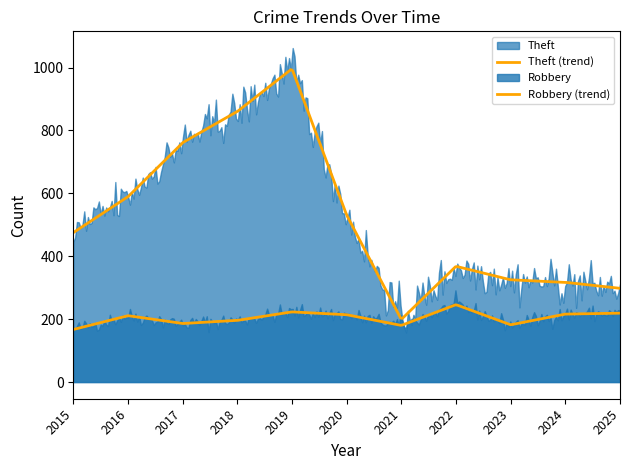

Reading right to left, what are all the values shown in this chart?

Robbery: 2025=219	2024=216	2023=182	2022=246	2021=180	2020=214	2019=223	2018=196	2017=186	2016=211	2015=167
Theft: 2025=298	2024=317	2023=325	2022=368	2021=199	2020=531	2019=996	2018=860	2017=761	2016=589	2015=475